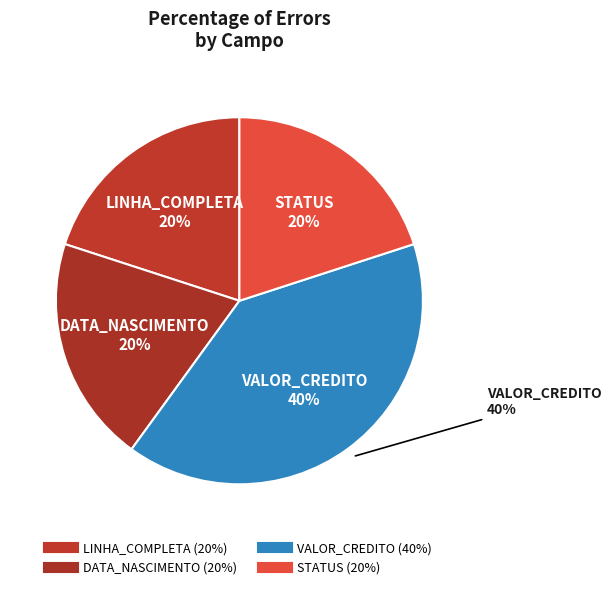

Between VALOR_CREDITO and STATUS, which is larger?

VALOR_CREDITO